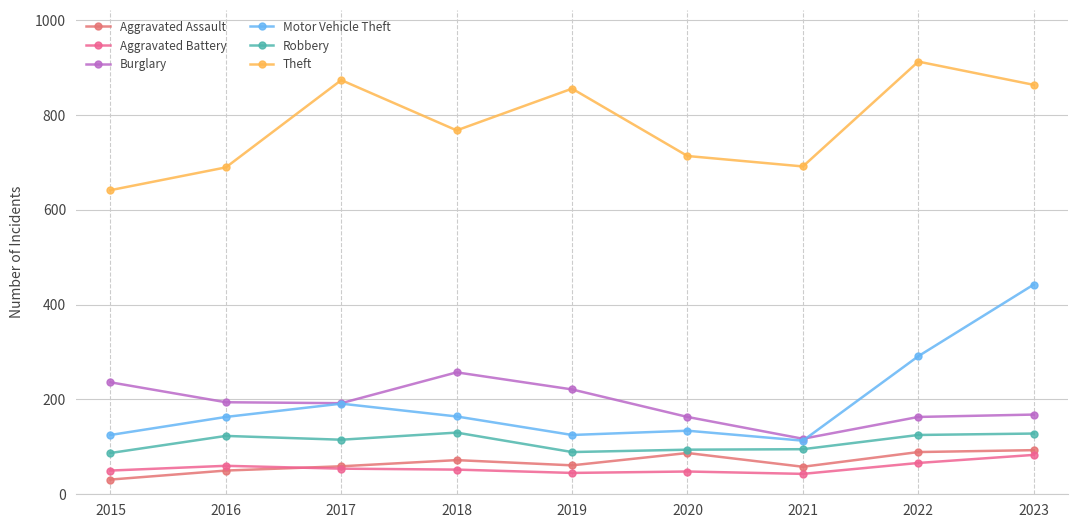

What are all the series names shown in the legend?

Aggravated Assault, Aggravated Battery, Burglary, Motor Vehicle Theft, Robbery, Theft